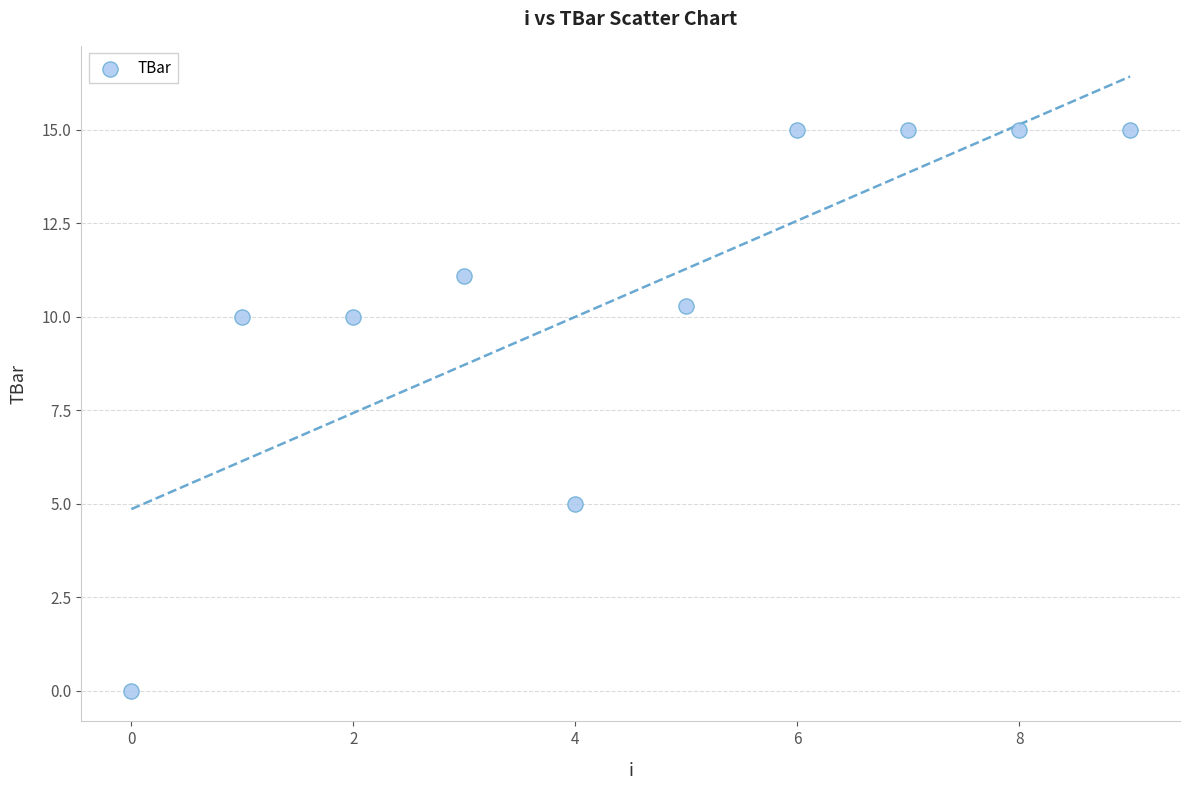

What Y value in the scatter plot is closest to 7?

5.0